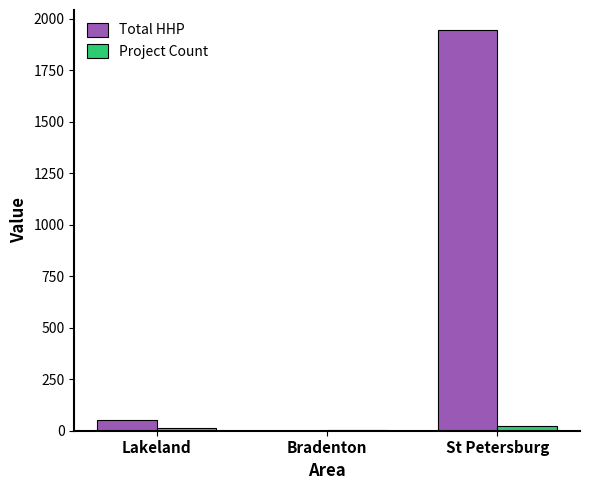

Between Bradenton and St Petersburg, which series saw the biggest shift?

Total HHP